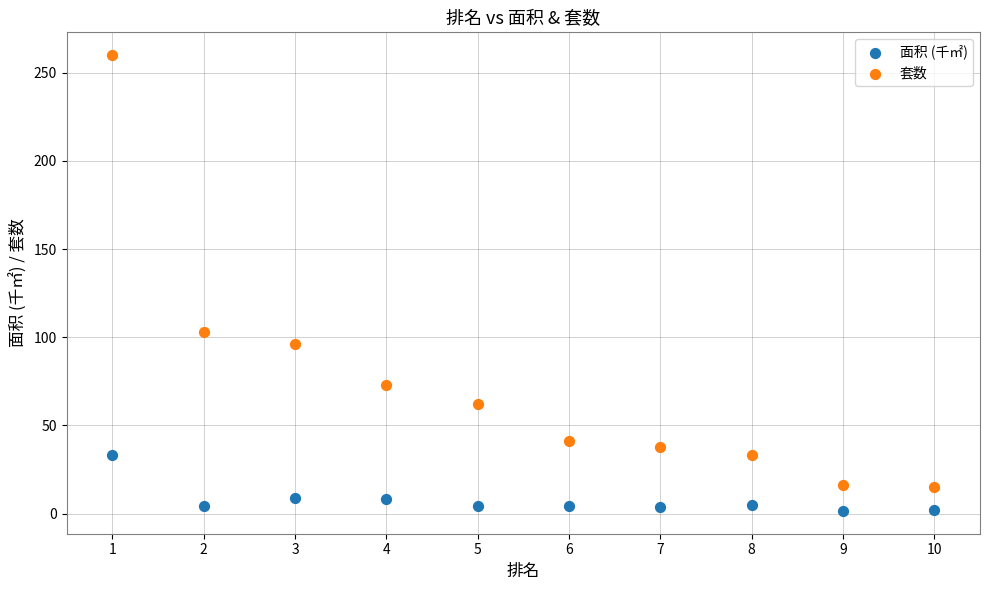

What are all the series names shown in the legend?

面积 (千㎡), 套数